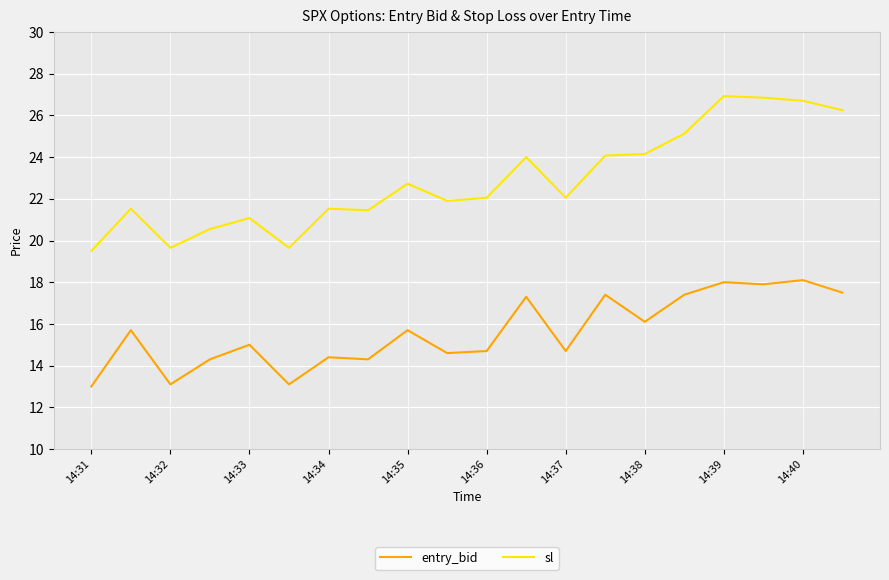

What is the sum of all sl values?

457.7